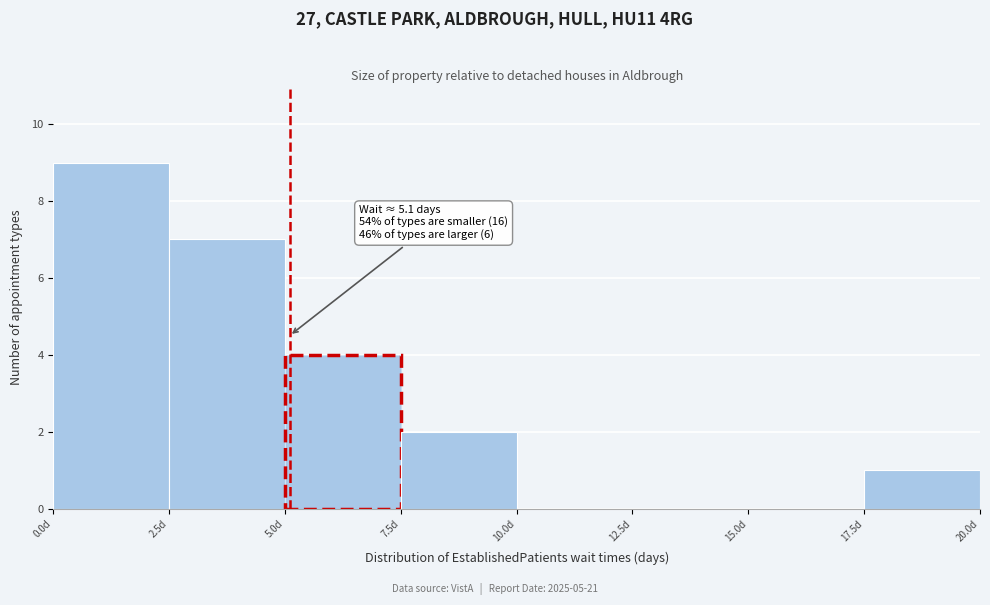

Over which range of the x-axis is the bar tallest?

0.0 to 2.5